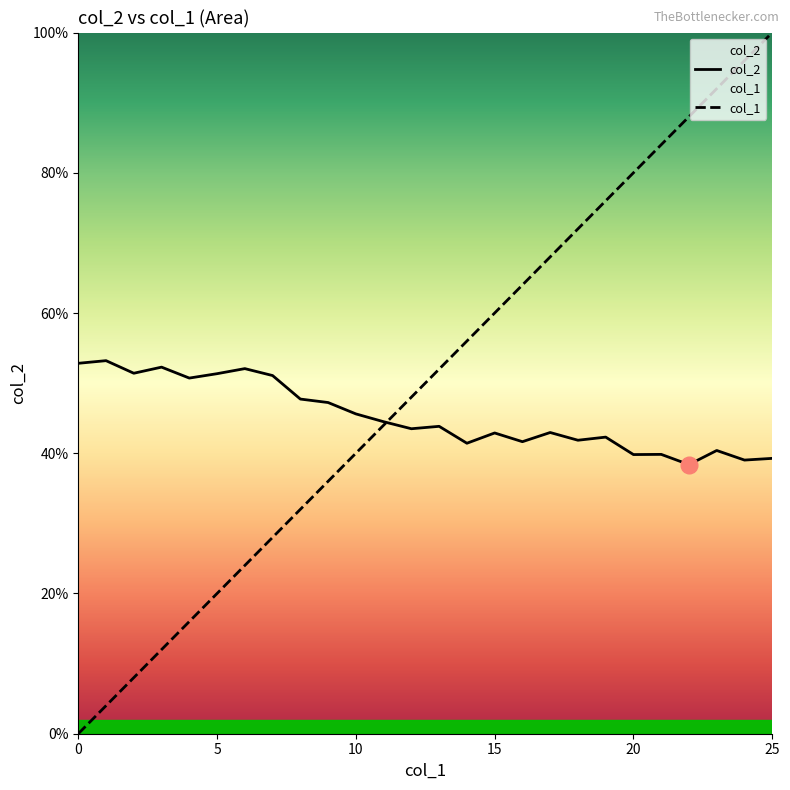

Where do col_1 and col_2 first cross each other?

11 and 12